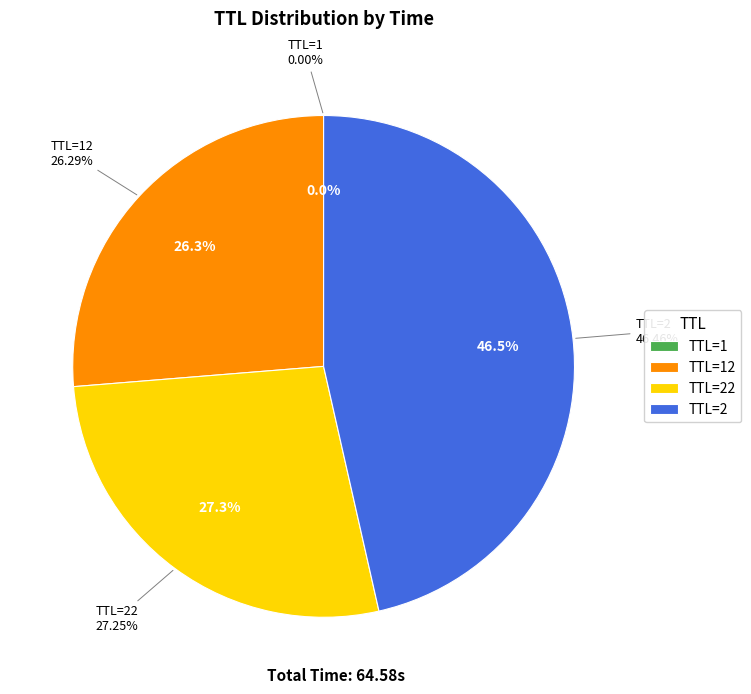

What percentage do 22 and 12 together represent?

53.5%